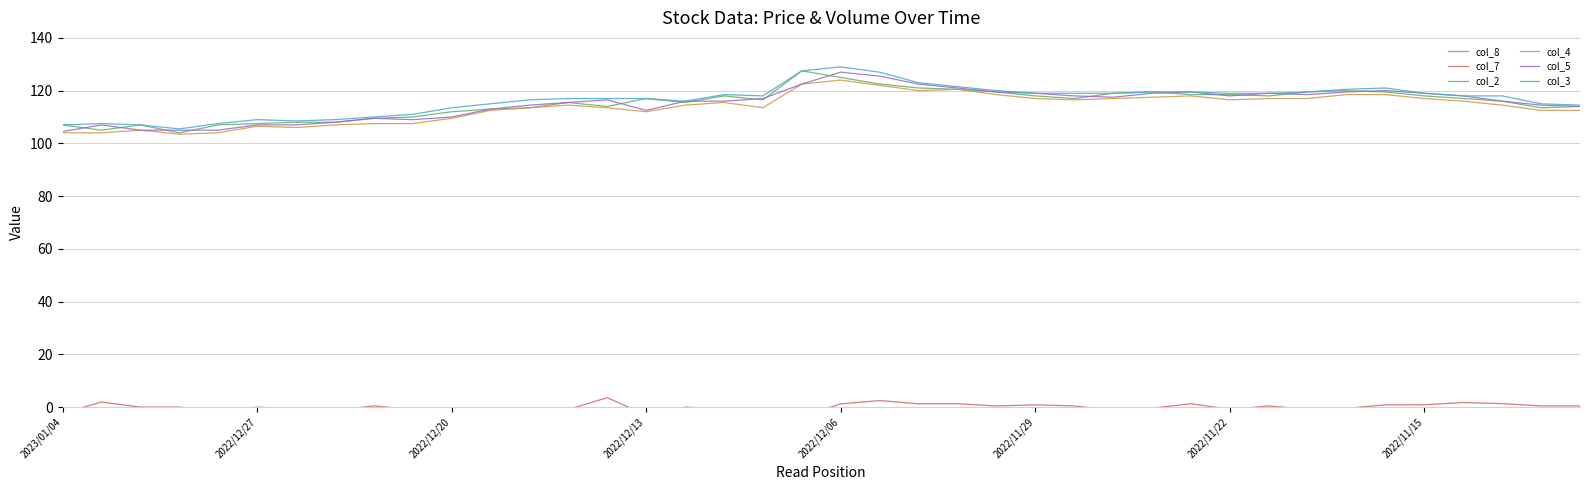

Which series has the largest range (max minus min)?

col_8